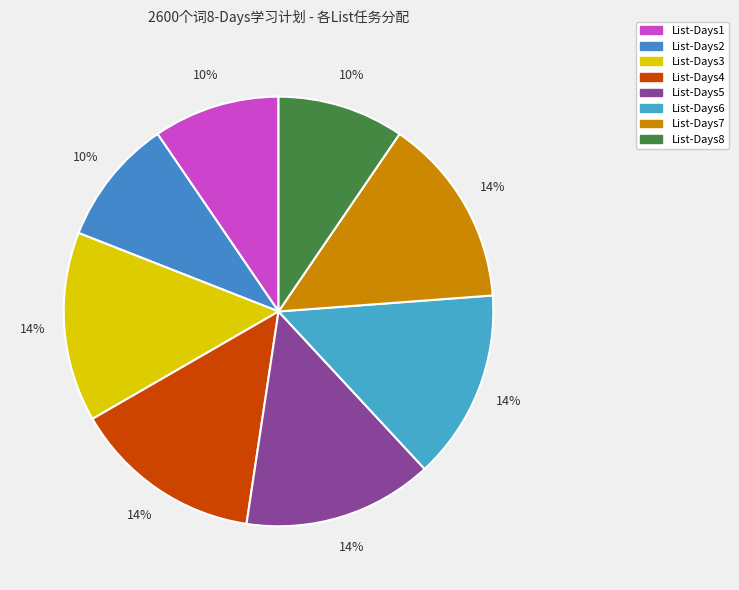

How many segments does this pie chart have?

8